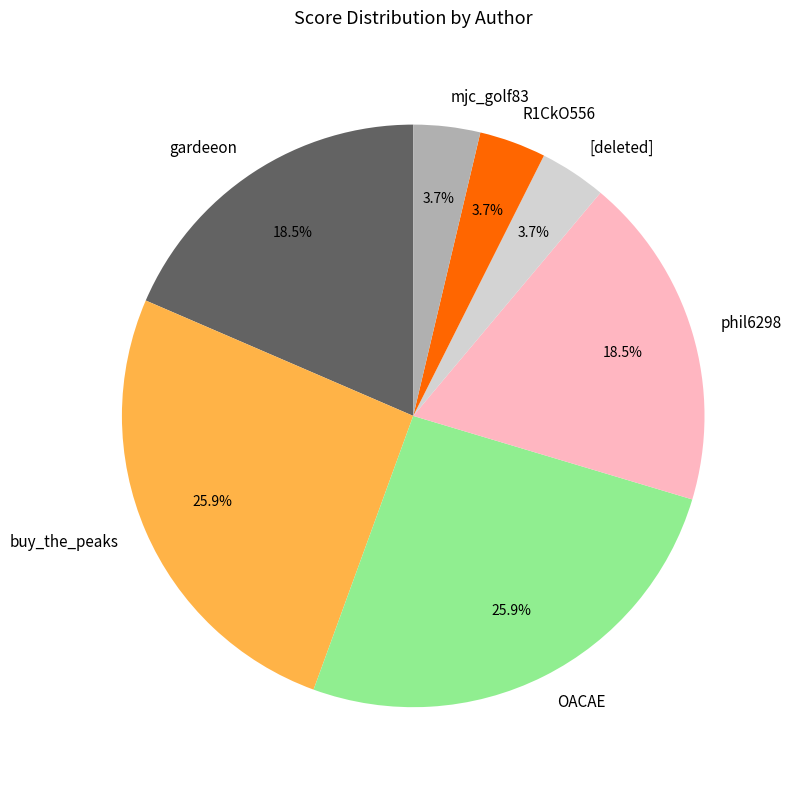

Is there a majority slice in this chart?

No